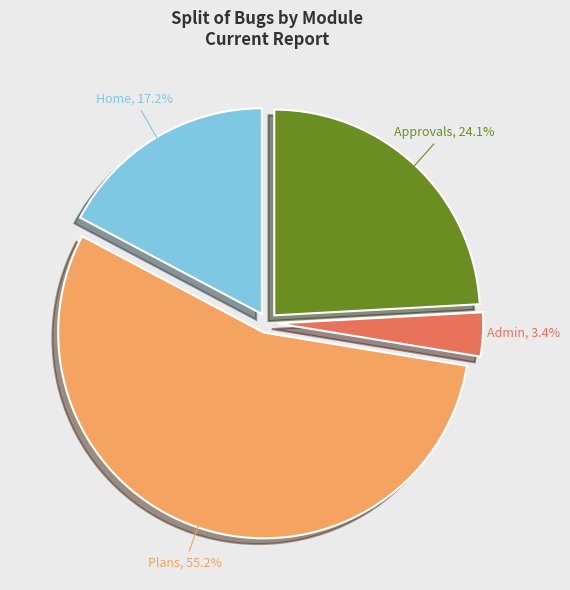

What is the ratio of the value at Approvals to the value at Home?

1.4